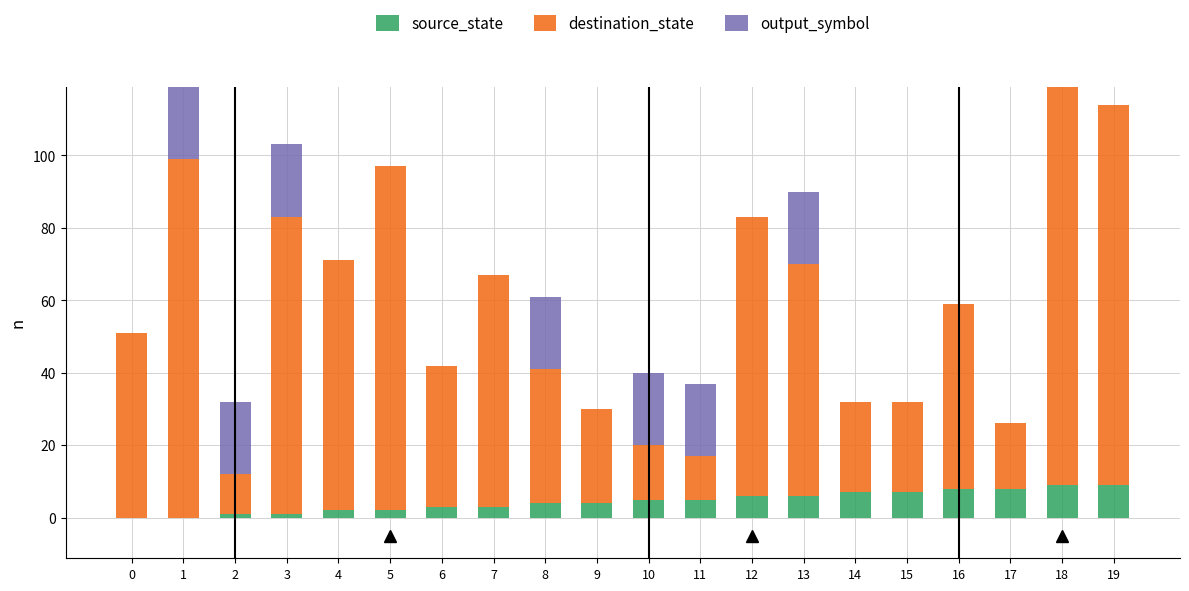

The source_state series shows 5 at 10. True or false?

True